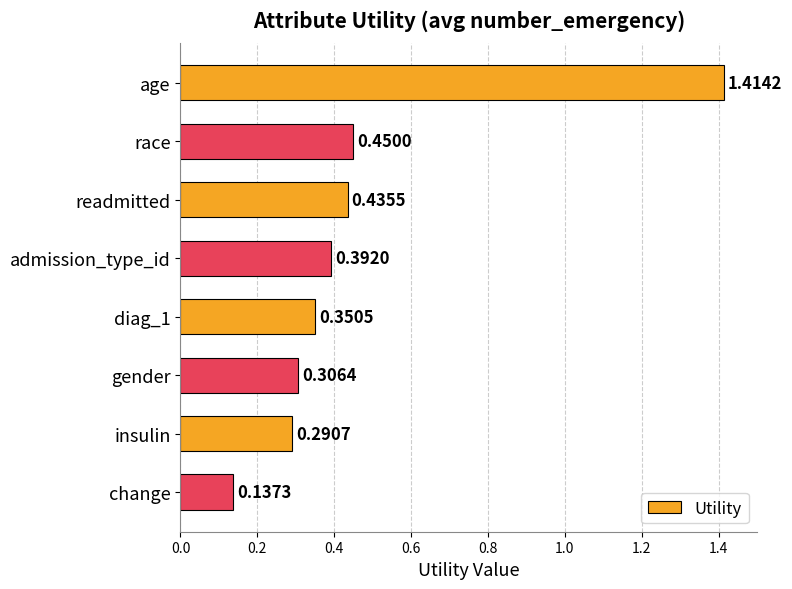

What is the label of the 7th bar from the top?

insulin